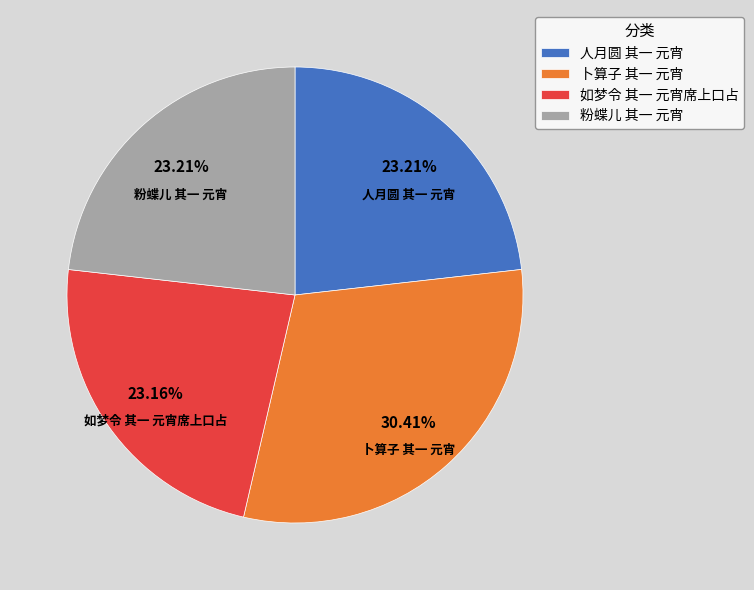

How many slices are in this pie chart?

4